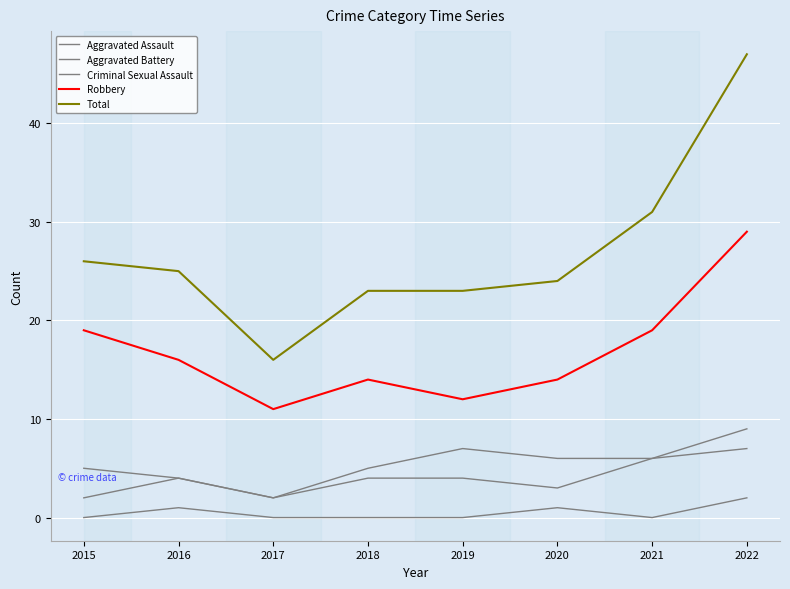

True or false: Criminal Sexual Assault has more than 0 interior local peaks.

True